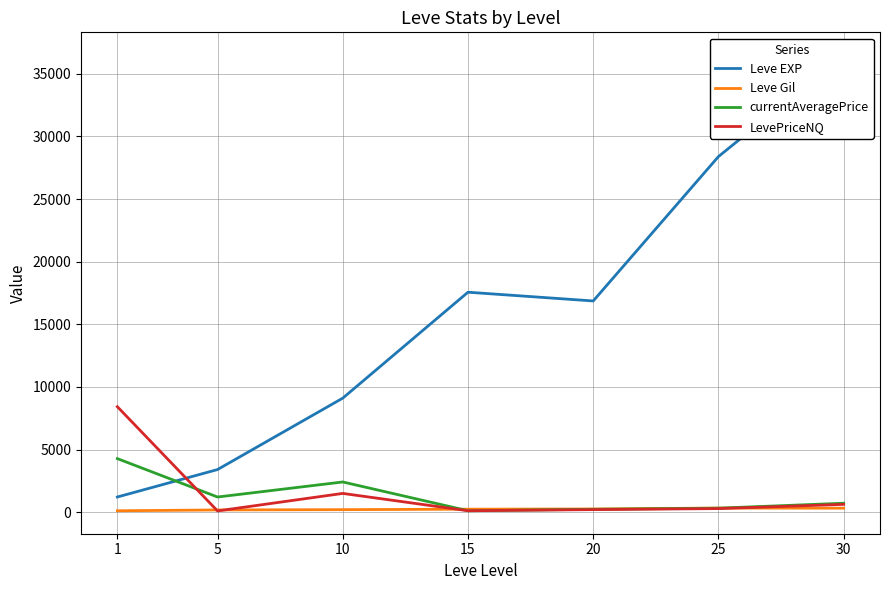

The value of currentAveragePrice at 20 is 350.9. True or false?

False